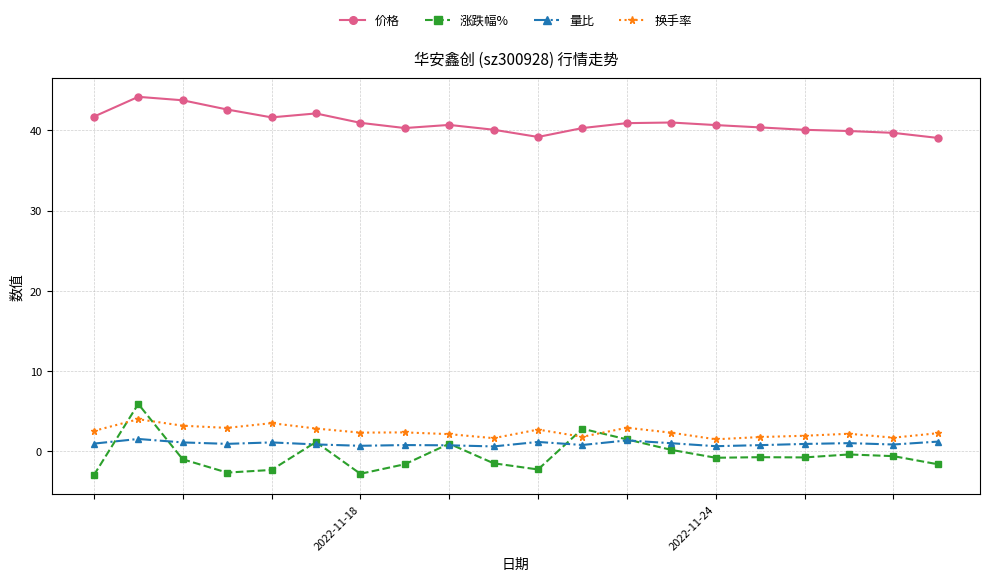

True or false: 涨跌幅% and 换手率 intersect in this chart.

True